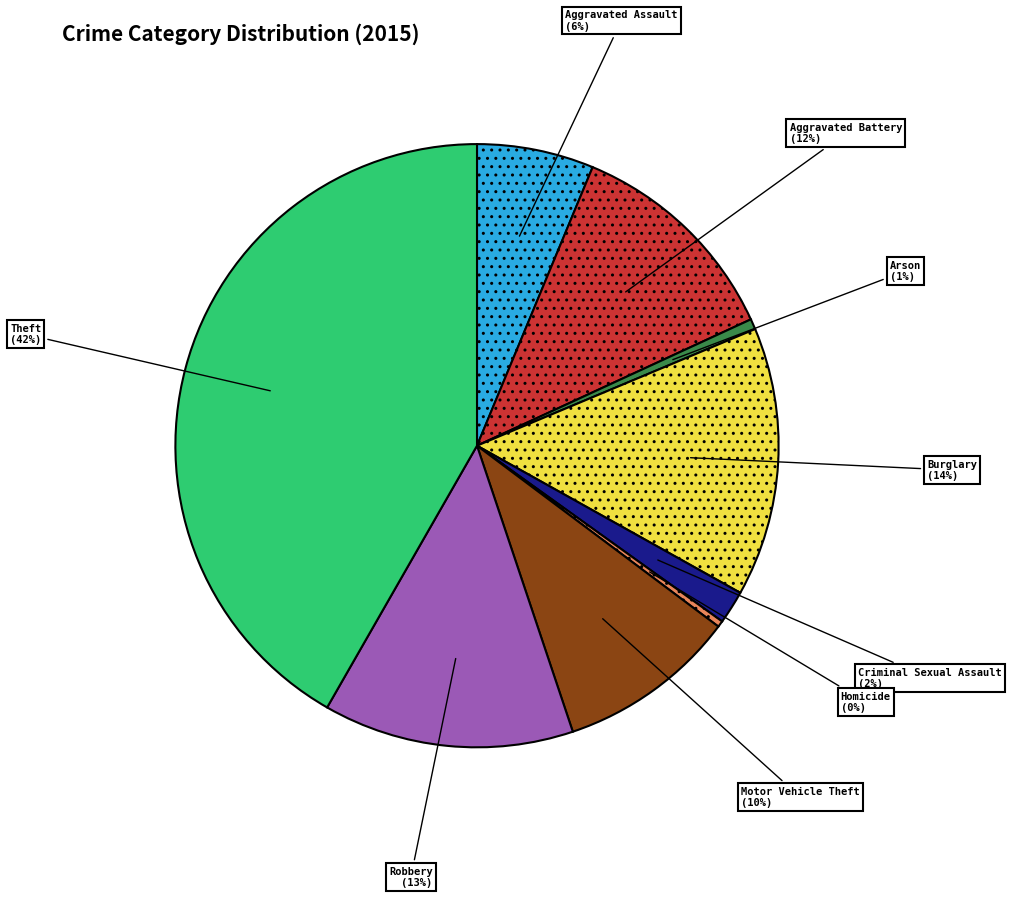

Which category has the biggest portion of the pie?

Theft